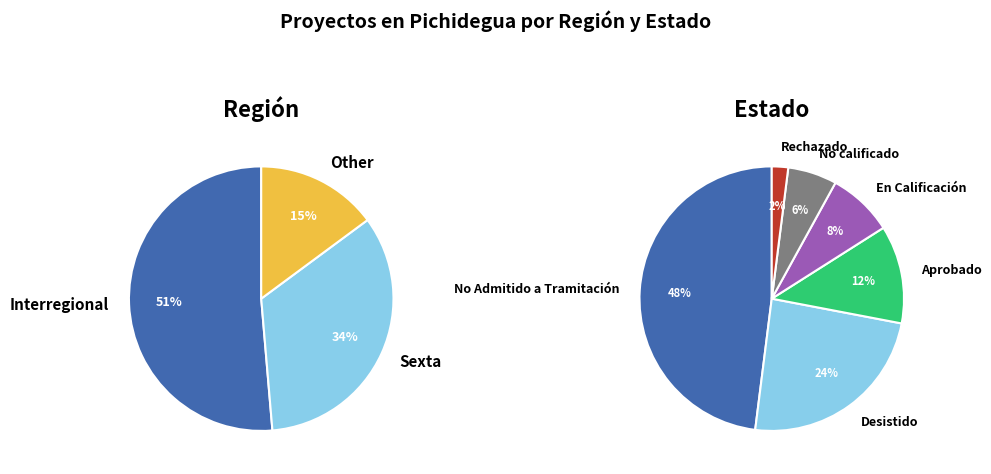

How many slices are in this pie chart?

3